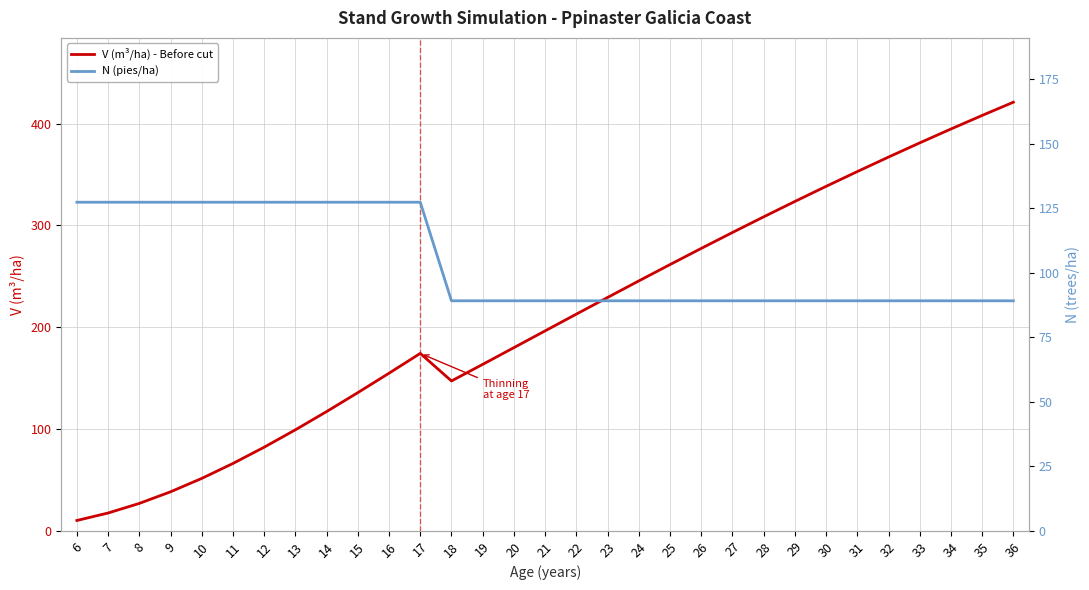

True or false: N (pies/ha) has more than 1 points higher than both neighbors.

False